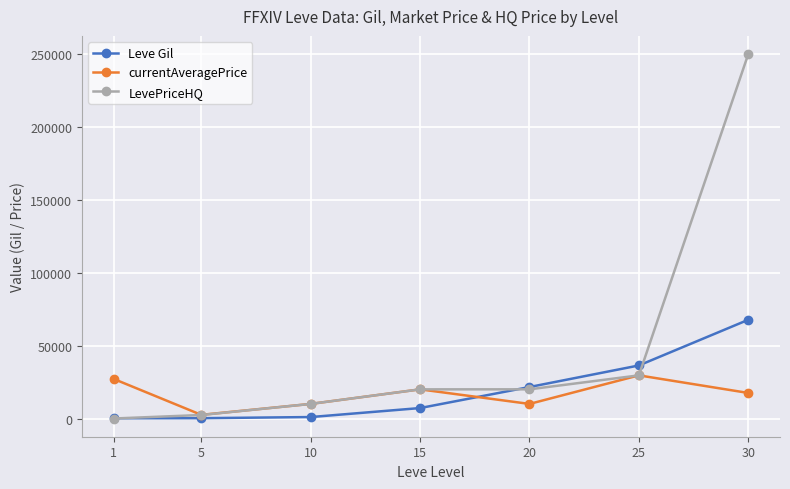

What is the value of the LevePriceHQ point at the 7th from the left?

250000